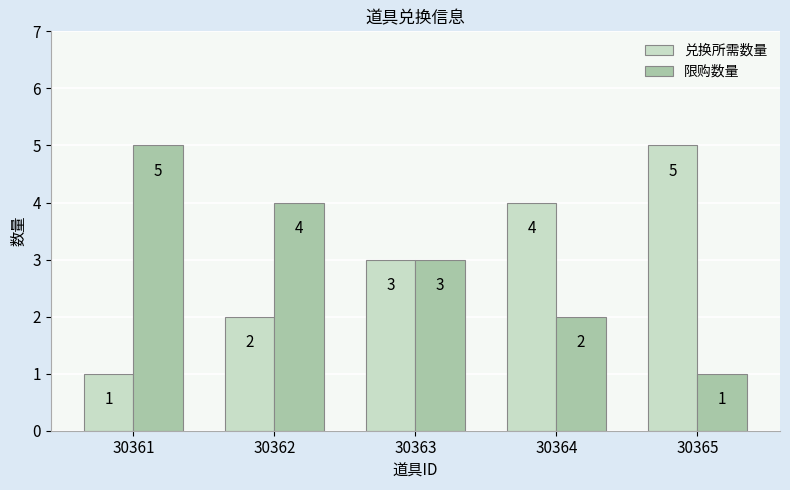

What is the total value across all series at 30362?

6